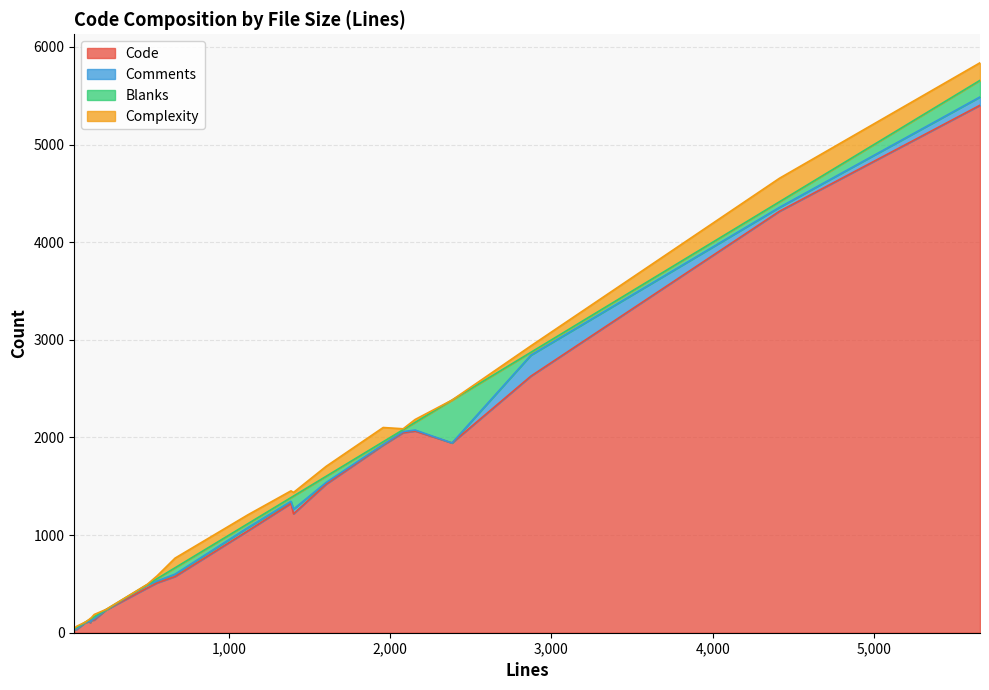

What is the maximum value for Code?

5403